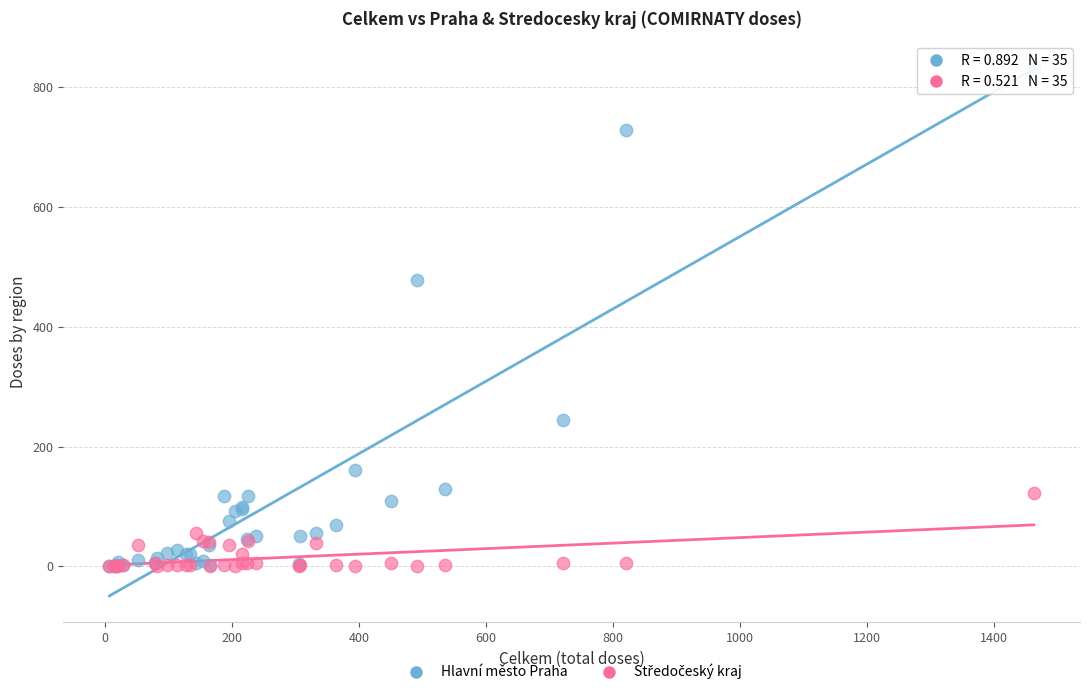

Across all series, what Y value is closest to 416?

478